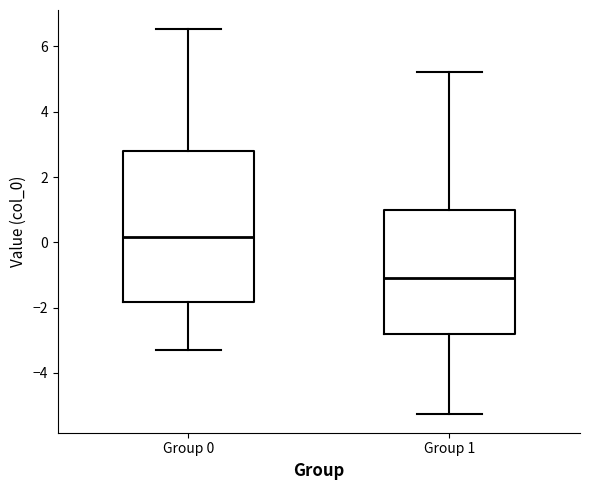

Which box's median line is the lowest?

Group 1